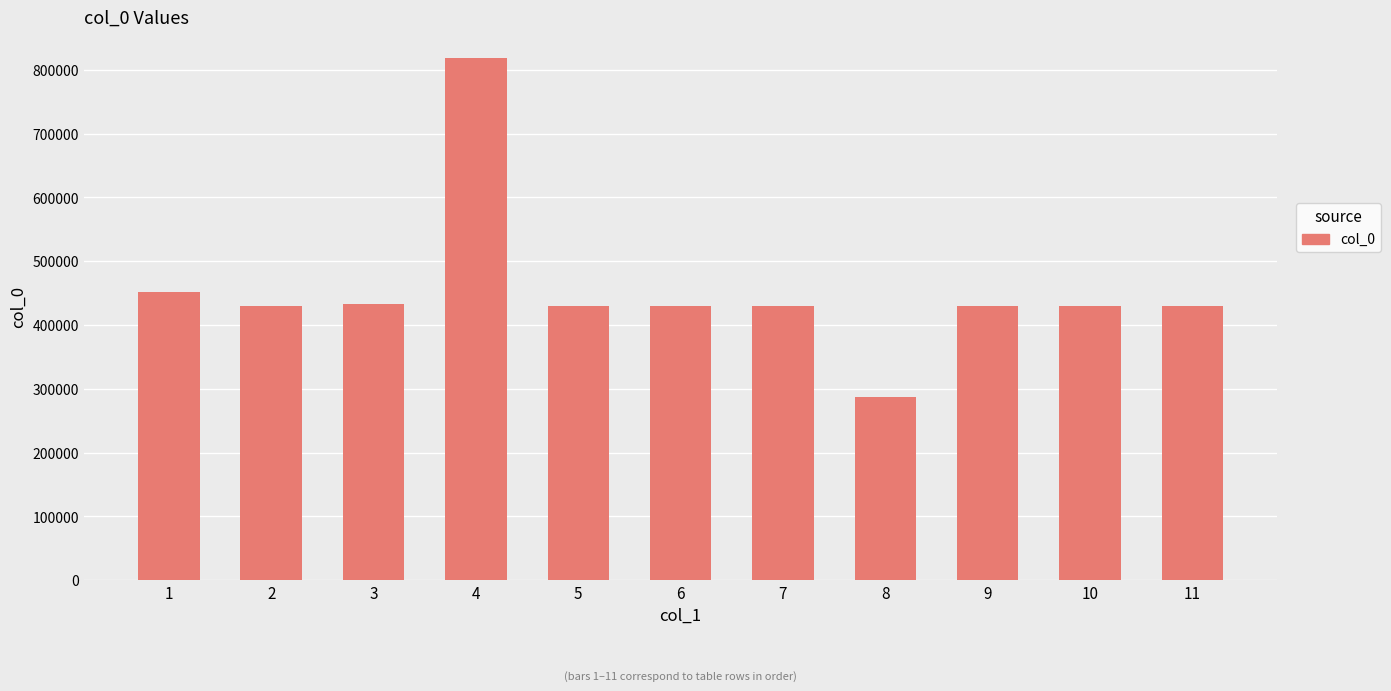

What is the minimum value shown in the chart?

287315